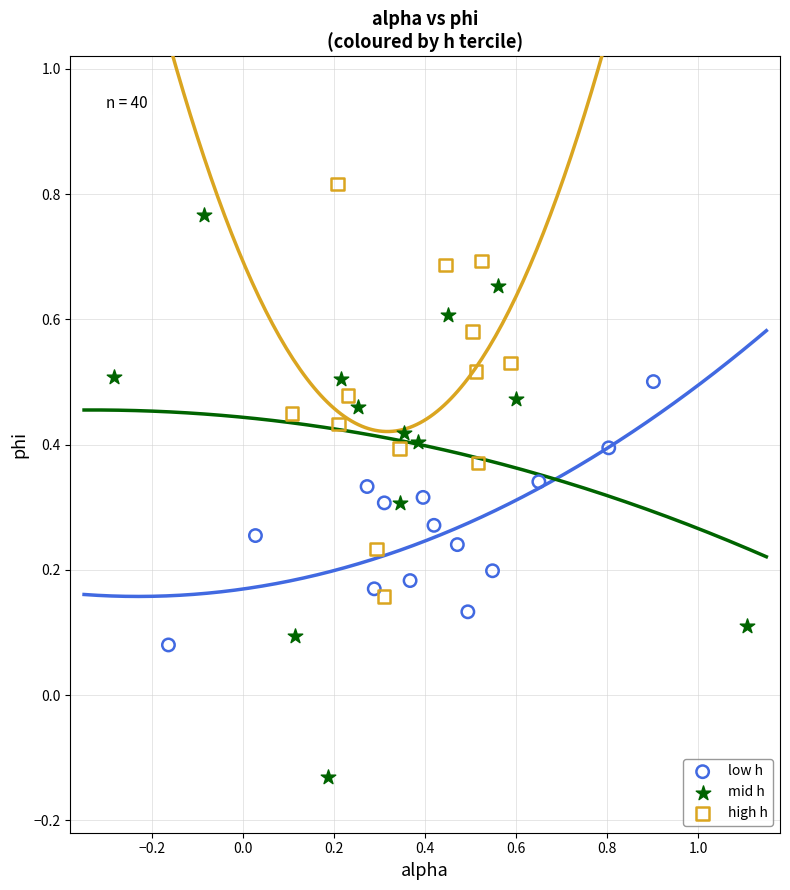

What are all the series names shown in the legend?

low h, mid h, high h